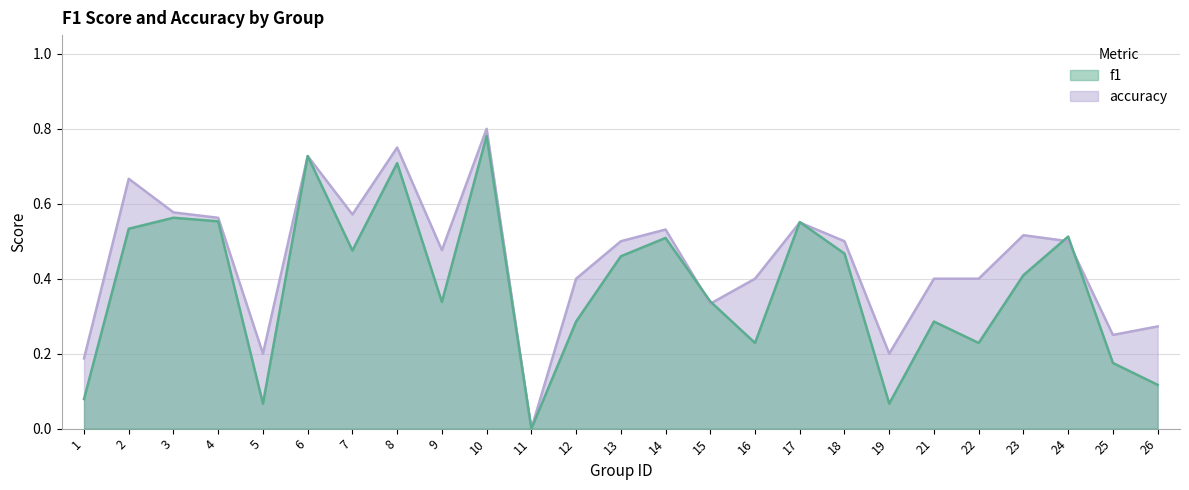

Where do f1 and accuracy first cross each other?

14 and 15